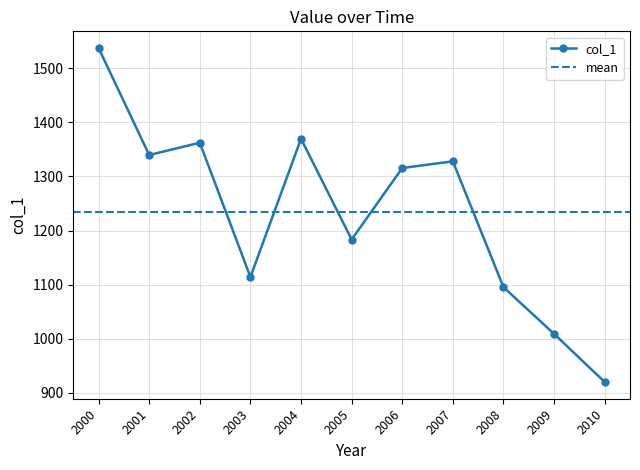

In col_1, how many points are lower than both neighbors (excluding endpoints)?

3